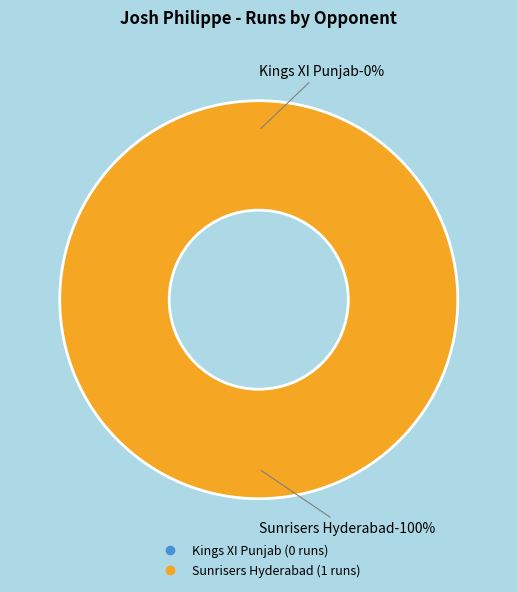

The Sunrisers Hyderabad slice represents 100% of the pie. True or false?

True